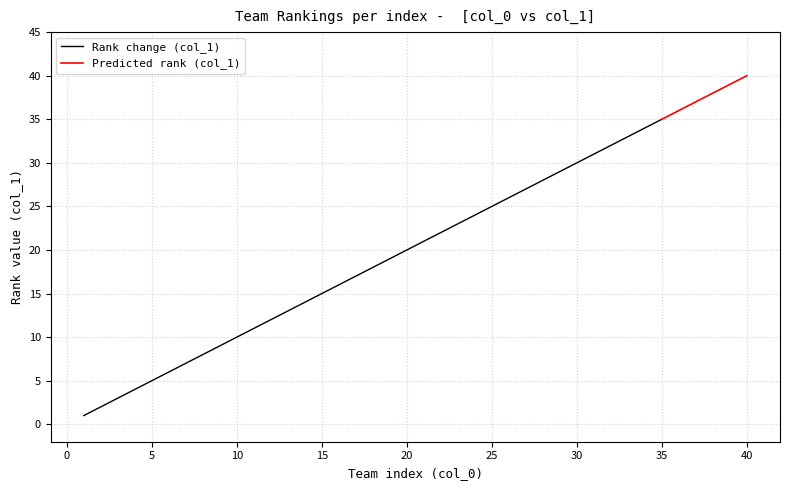

Reading left to right, list all the values displayed in this chart.

Ranking (actual): 1	2	3	4	5	6	7	8	9	10	11	12	13	14	15	16	17	18	19	20	21	22	23	24	25	26	27	28	29	30	31	32	33	34	35	36	37	38	39	40
Poll Rank: 1	2	3	4	5	6	7	8	9	10	11	12	13	14	15	16	17	18	19	20	21	22	23	24	25	26	27	28	29	30	31	32	33	34	35	36	37	38	39	40